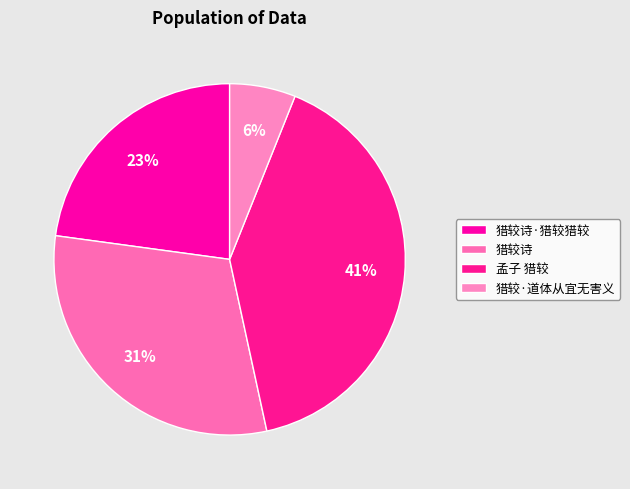

Which slice is the largest?

孟子 猎较